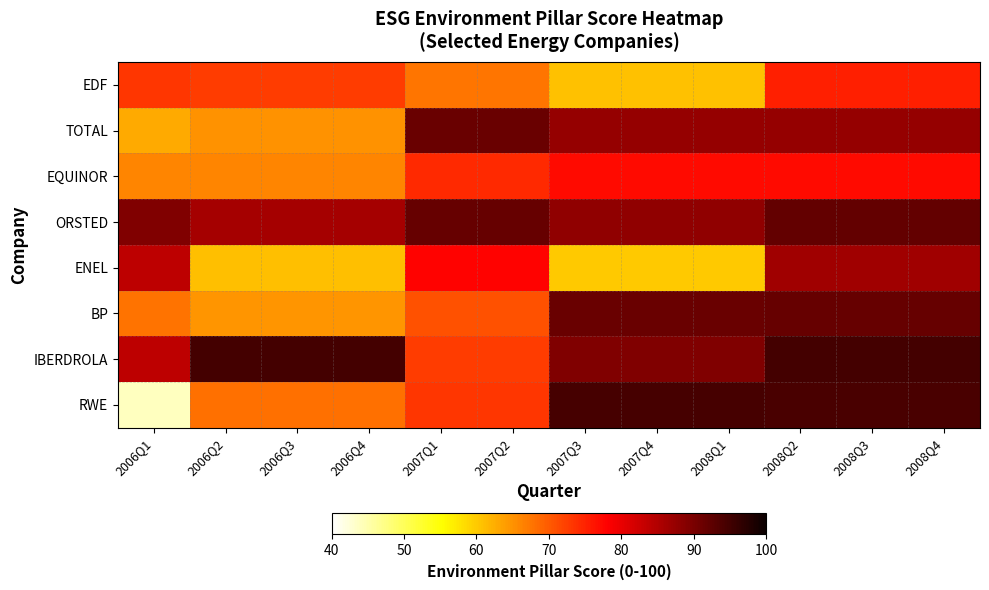

Reading left to right, extract all data points from this chart.

EDF: 2006Q1=73.3	2006Q2=72.7	2006Q3=72.7	2006Q4=72.7	2007Q1=67.5	2007Q2=67.5	2007Q3=60.8	2007Q4=60.8	2008Q1=60.8	2008Q2=75.3	2008Q3=75.3	2008Q4=75.3
TOTAL: 2006Q1=62.9	2006Q2=64.9	2006Q3=64.9	2006Q4=64.9	2007Q1=91.4	2007Q2=91.4	2007Q3=87.5	2007Q4=87.5	2008Q1=87.5	2008Q2=87.3	2008Q3=87.3	2008Q4=87.3
EQUINOR: 2006Q1=66.2	2006Q2=66.1	2006Q3=66.1	2006Q4=66.1	2007Q1=74.3	2007Q2=74.3	2007Q3=77.1	2007Q4=77.1	2008Q1=77.1	2008Q2=77.2	2008Q3=77.2	2008Q4=77.2
ORSTED: 2006Q1=89.3	2006Q2=86.1	2006Q3=86.1	2006Q4=86.1	2007Q1=91.6	2007Q2=91.6	2007Q3=87.9	2007Q4=87.9	2008Q1=87.9	2008Q2=91.8	2008Q3=91.8	2008Q4=91.8
ENEL: 2006Q1=83.9	2006Q2=61.1	2006Q3=61.1	2006Q4=61.1	2007Q1=77.8	2007Q2=77.8	2007Q3=60.1	2007Q4=60.1	2008Q1=60.1	2008Q2=86.5	2008Q3=86.5	2008Q4=86.5
BP: 2006Q1=67.8	2006Q2=64.7	2006Q3=64.7	2006Q4=64.7	2007Q1=70.9	2007Q2=70.9	2007Q3=91.5	2007Q4=91.5	2008Q1=91.5	2008Q2=91.7	2008Q3=91.7	2008Q4=91.7
IBERDROLA: 2006Q1=83.9	2006Q2=94.7	2006Q3=94.7	2006Q4=94.7	2007Q1=72.6	2007Q2=72.6	2007Q3=89.3	2007Q4=89.3	2008Q1=89.3	2008Q2=94.7	2008Q3=94.7	2008Q4=94.7
RWE: 2006Q1=43.9	2006Q2=68.1	2006Q3=68.1	2006Q4=68.1	2007Q1=73.2	2007Q2=73.2	2007Q3=94.5	2007Q4=94.5	2008Q1=94.5	2008Q2=94.2	2008Q3=94.2	2008Q4=94.2